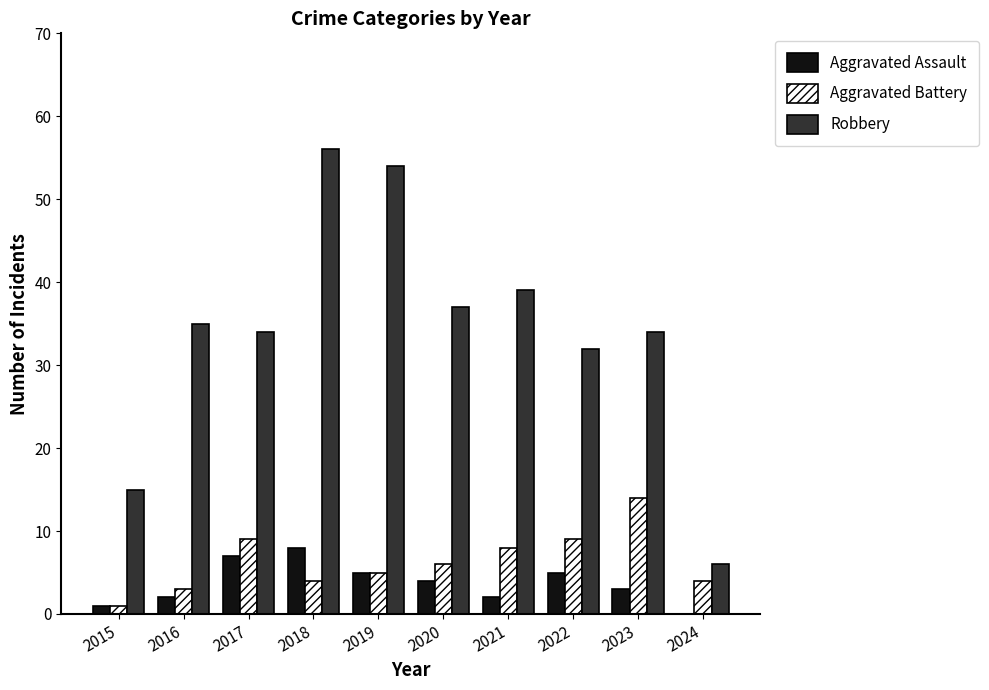

How many groups of bars are there?

10